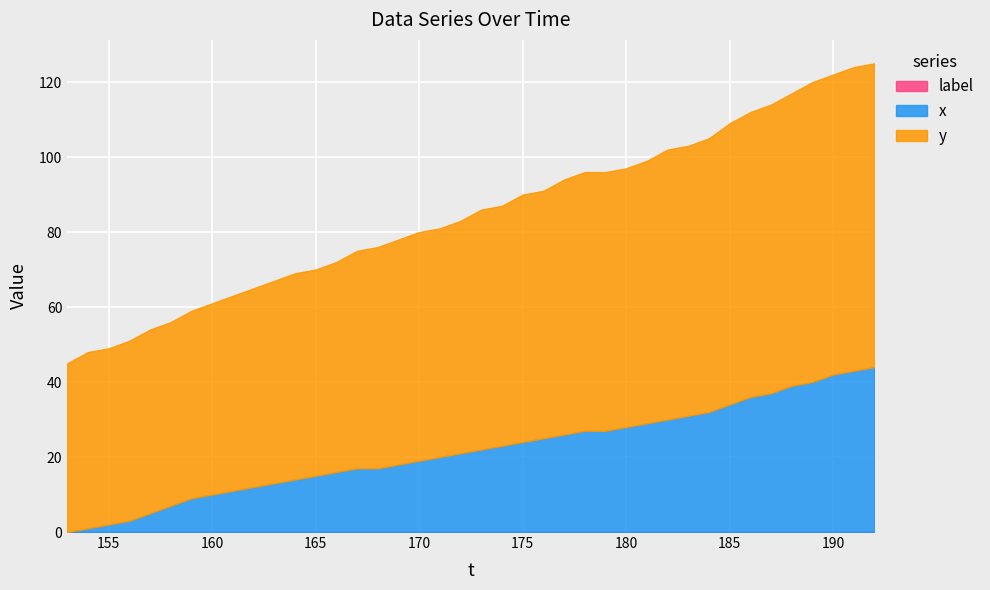

What is the approximate value of x at 170, to the nearest 10?

20